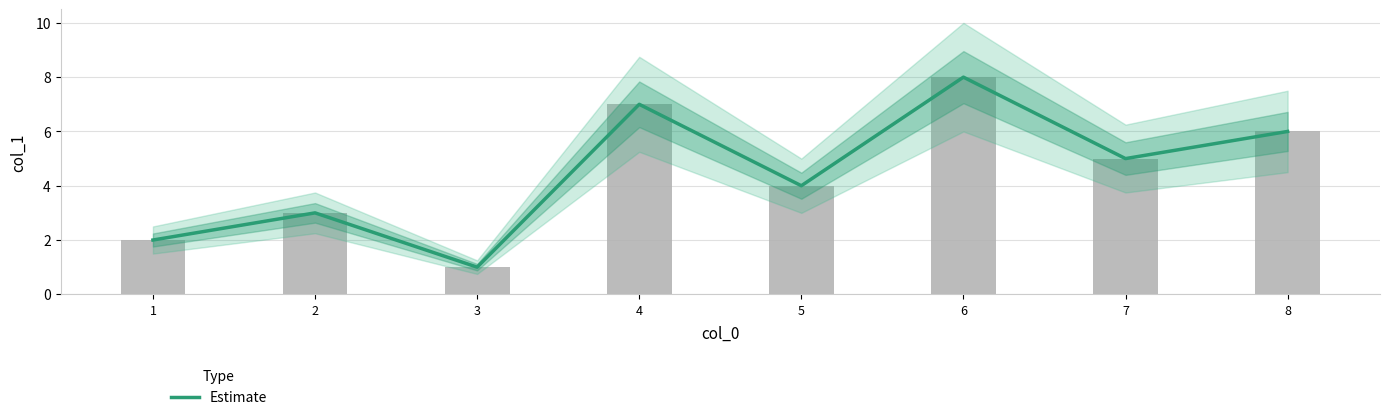

What is the average value?

4